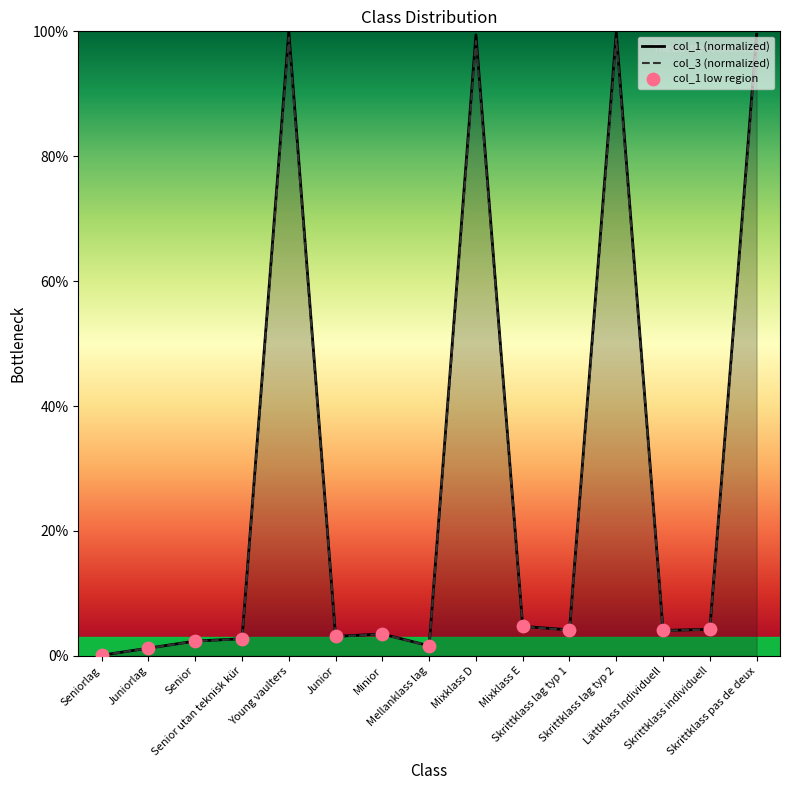

At which category is the sum across all series the highest?

Young vaulters